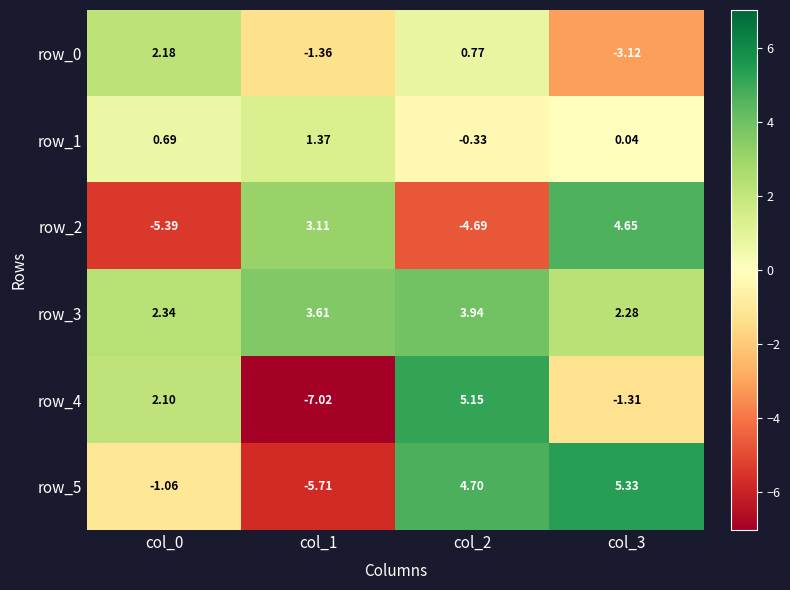

Is it true that row_3 equals 2.3 at col_3?

True